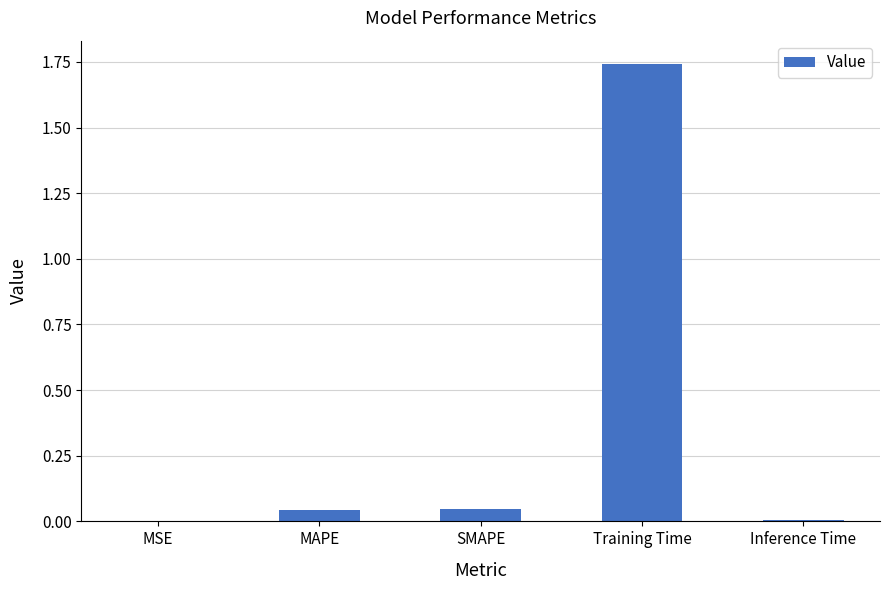

The chart shows a value of 0.0 at MAPE. True or false?

True